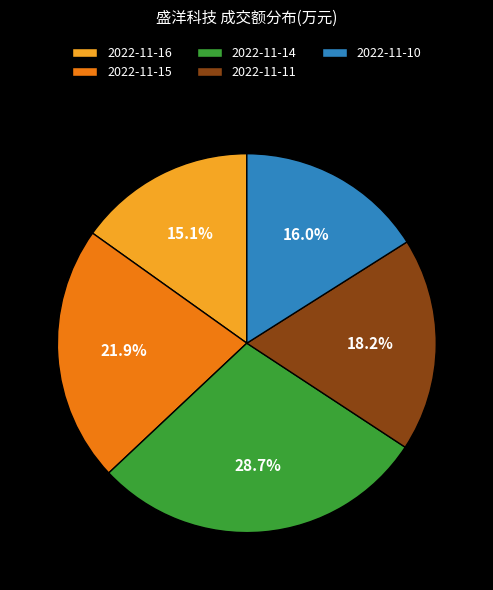

To the nearest percent, what is the average slice percentage?

20%